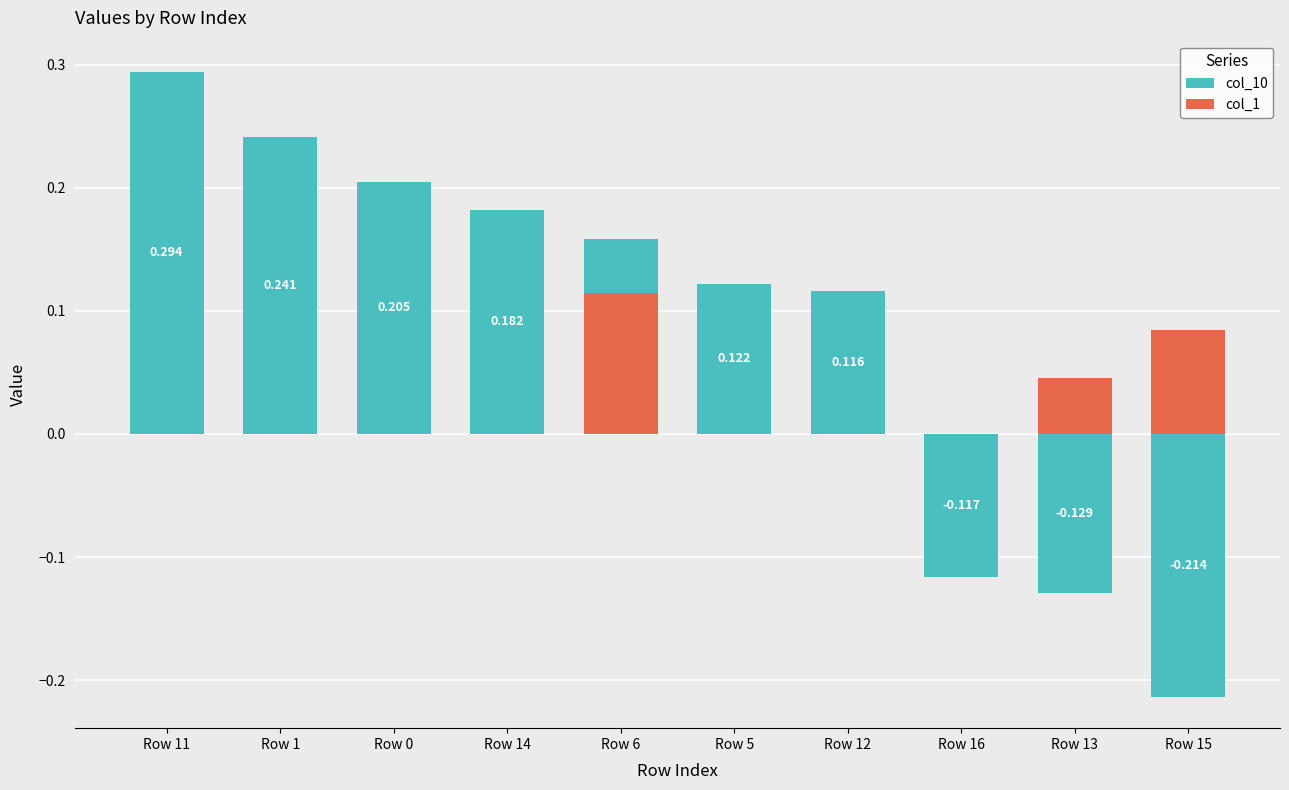

The col_1 series shows 0.0 at Row 16. True or false?

True